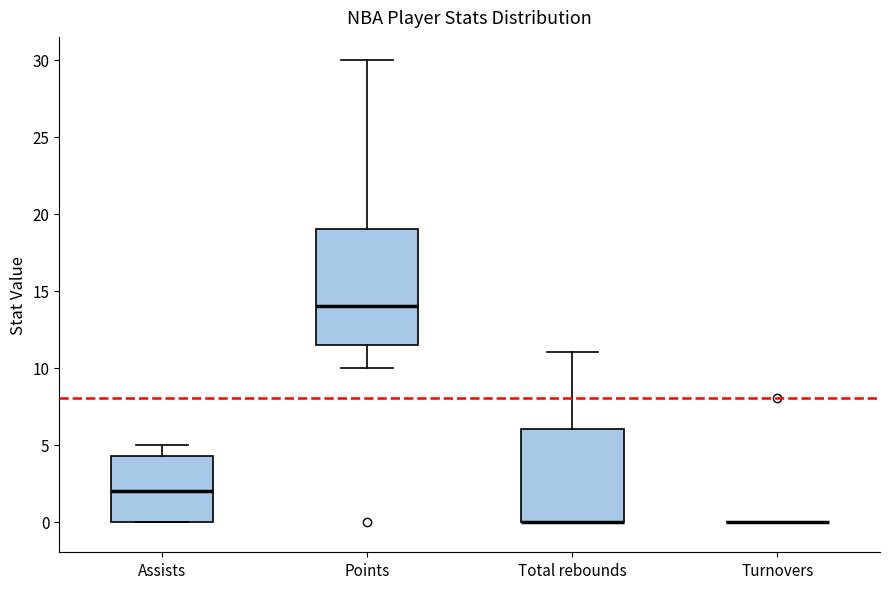

Comparing the boxes themselves (not the whiskers), which one is the tallest?

Points